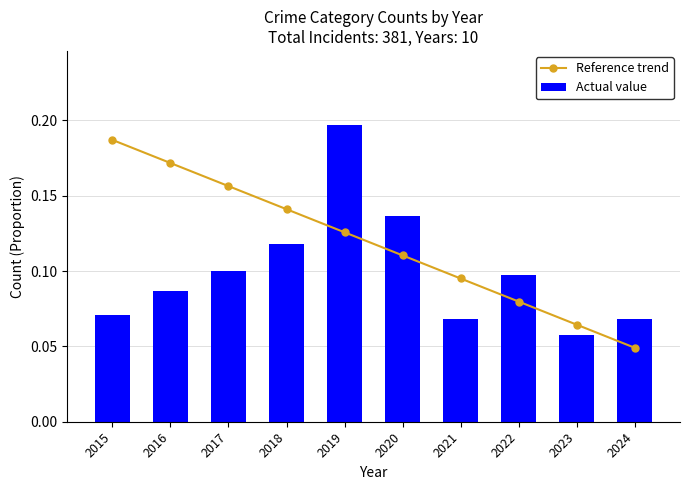

Reading right to left, transcribe all the data shown in this chart.

Reference trend: 2024=0.0	2023=0.1	2022=0.1	2021=0.1	2020=0.1	2019=0.1	2018=0.1	2017=0.2	2016=0.2	2015=0.2
Actual value: 2024=0.1	2023=0.1	2022=0.1	2021=0.1	2020=0.1	2019=0.2	2018=0.1	2017=0.1	2016=0.1	2015=0.1